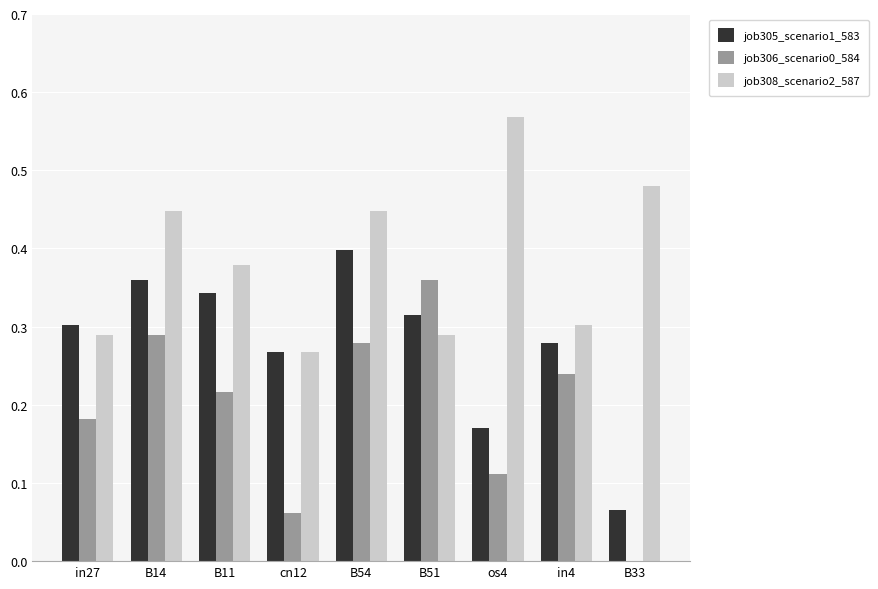

What is the sum of all job305_scenario1_583 values?

2.5